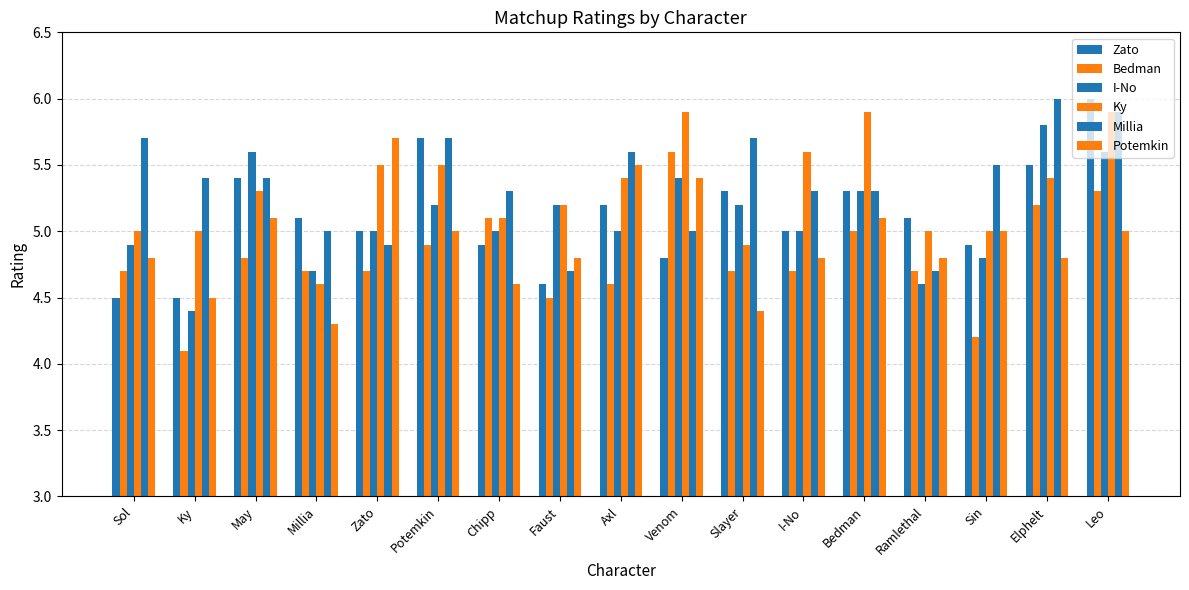

At which label does I-No reach its peak?

Elphelt